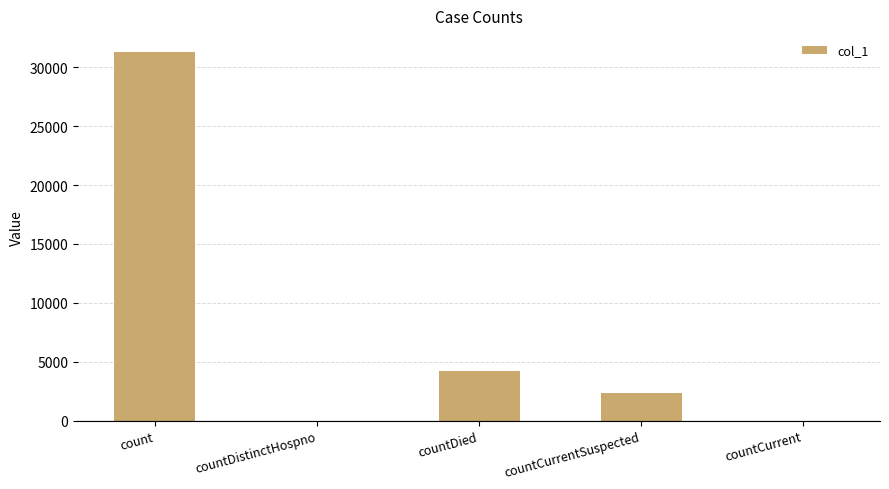

What is the sum of all values?

37865